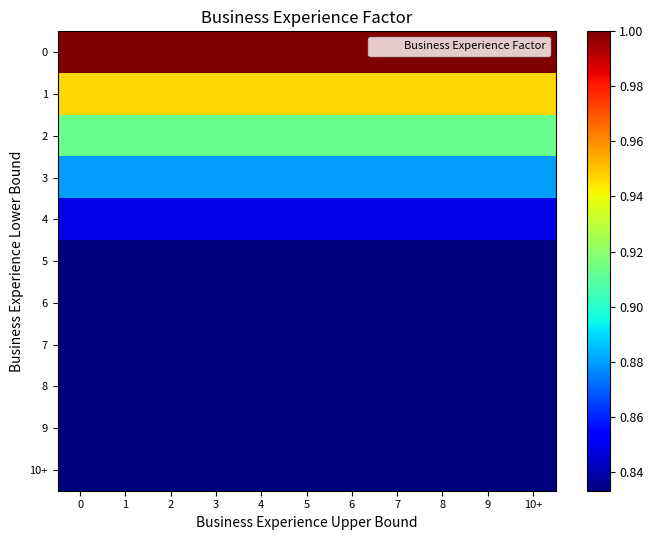

Reading right to left, transcribe all the data shown in this chart.

0: 10+=1.0	9=1.0	8=1.0	7=1.0	6=1.0	5=1.0	4=1.0	3=1.0	2=1.0	1=1.0	0=1.0
1: 10+=0.9	9=0.9	8=0.9	7=0.9	6=0.9	5=0.9	4=0.9	3=0.9	2=0.9	1=0.9	0=0.9
2: 10+=0.9	9=0.9	8=0.9	7=0.9	6=0.9	5=0.9	4=0.9	3=0.9	2=0.9	1=0.9	0=0.9
3: 10+=0.9	9=0.9	8=0.9	7=0.9	6=0.9	5=0.9	4=0.9	3=0.9	2=0.9	1=0.9	0=0.9
4: 10+=0.8	9=0.8	8=0.8	7=0.8	6=0.8	5=0.8	4=0.8	3=0.8	2=0.8	1=0.8	0=0.8
5: 10+=0.8	9=0.8	8=0.8	7=0.8	6=0.8	5=0.8	4=0.8	3=0.8	2=0.8	1=0.8	0=0.8
6: 10+=0.8	9=0.8	8=0.8	7=0.8	6=0.8	5=0.8	4=0.8	3=0.8	2=0.8	1=0.8	0=0.8
7: 10+=0.8	9=0.8	8=0.8	7=0.8	6=0.8	5=0.8	4=0.8	3=0.8	2=0.8	1=0.8	0=0.8
8: 10+=0.8	9=0.8	8=0.8	7=0.8	6=0.8	5=0.8	4=0.8	3=0.8	2=0.8	1=0.8	0=0.8
9: 10+=0.8	9=0.8	8=0.8	7=0.8	6=0.8	5=0.8	4=0.8	3=0.8	2=0.8	1=0.8	0=0.8
10+: 10+=0.8	9=0.8	8=0.8	7=0.8	6=0.8	5=0.8	4=0.8	3=0.8	2=0.8	1=0.8	0=0.8